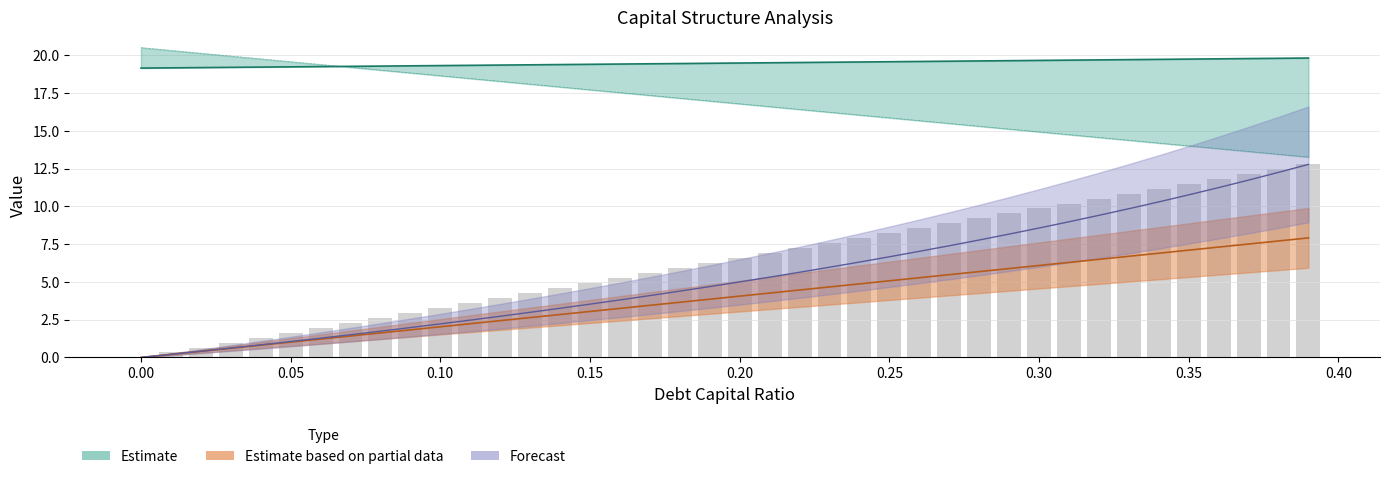

What is the label of the 33rd bar from the right?

0.07